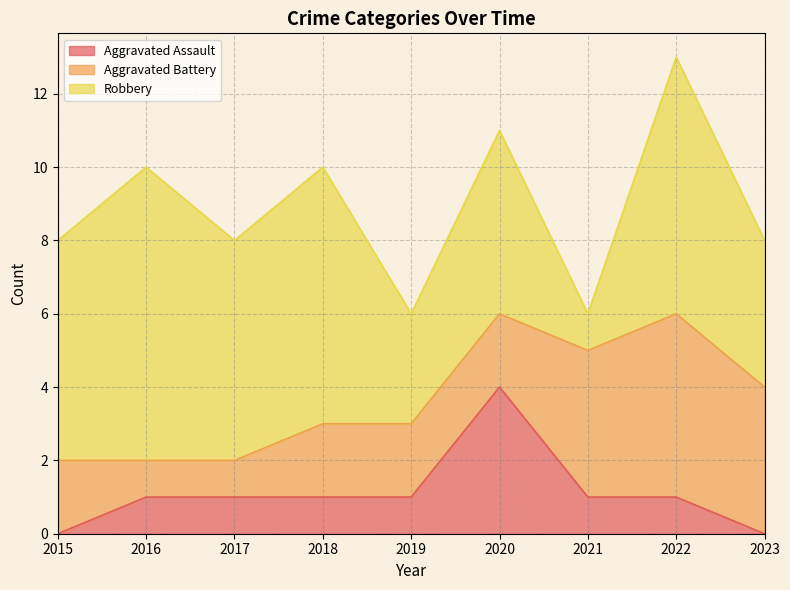

Read the Robbery value at 2017.

6